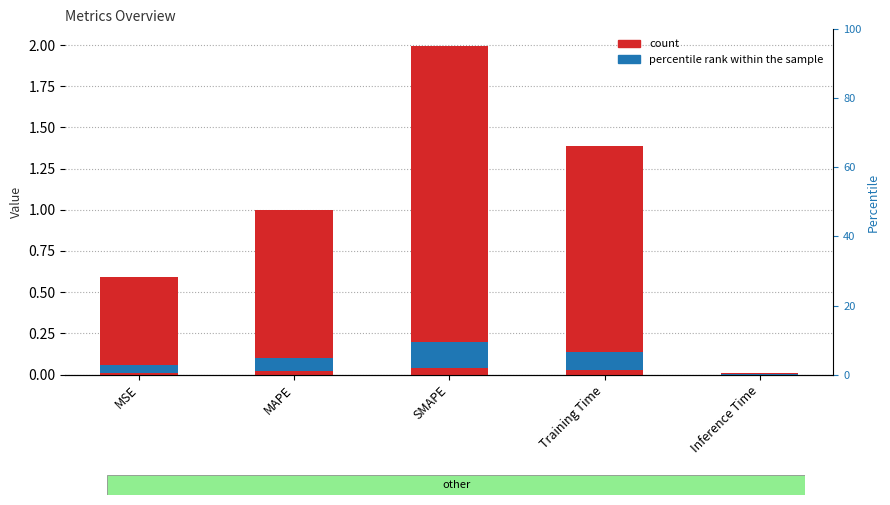

What is the difference between the second highest and second lowest values?

0.8